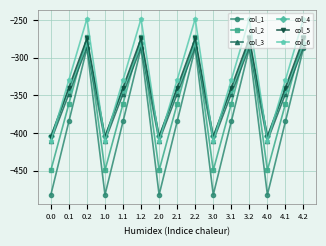

What is the maximum value shown in the chart?

-248.1